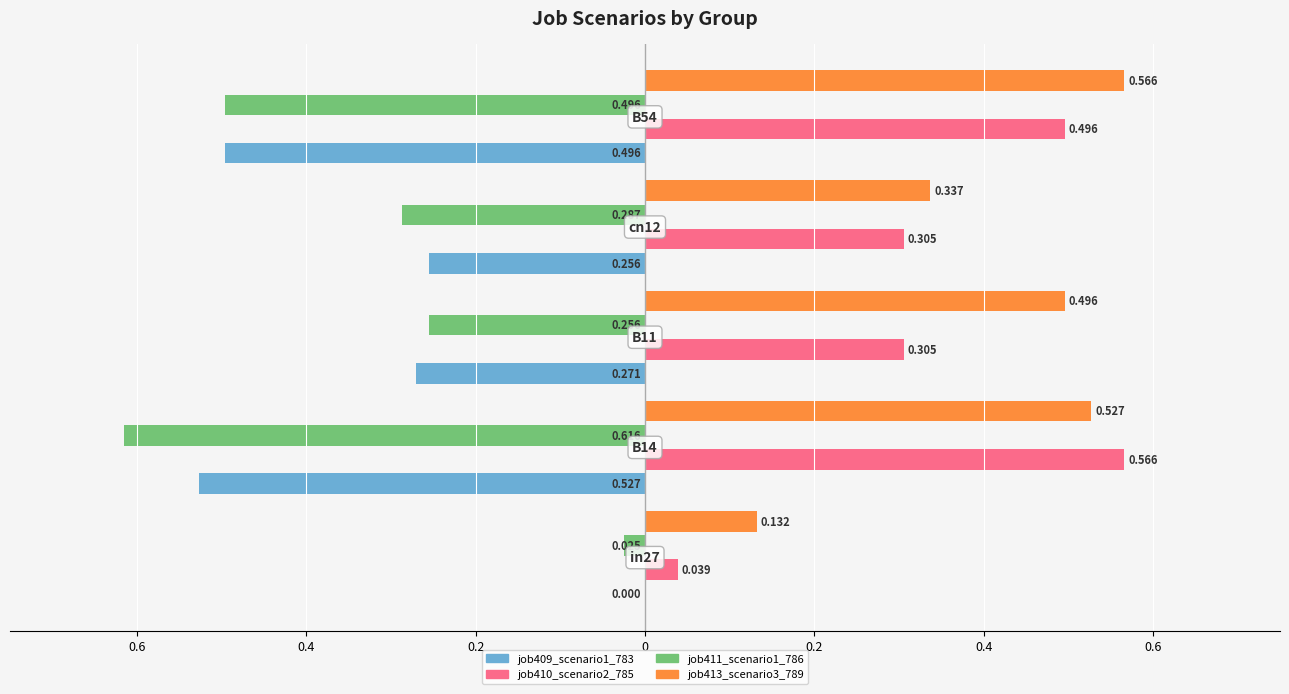

What are all the series names shown in the legend?

job409_scenario1_783, job410_scenario2_785, job411_scenario1_786, job413_scenario3_789